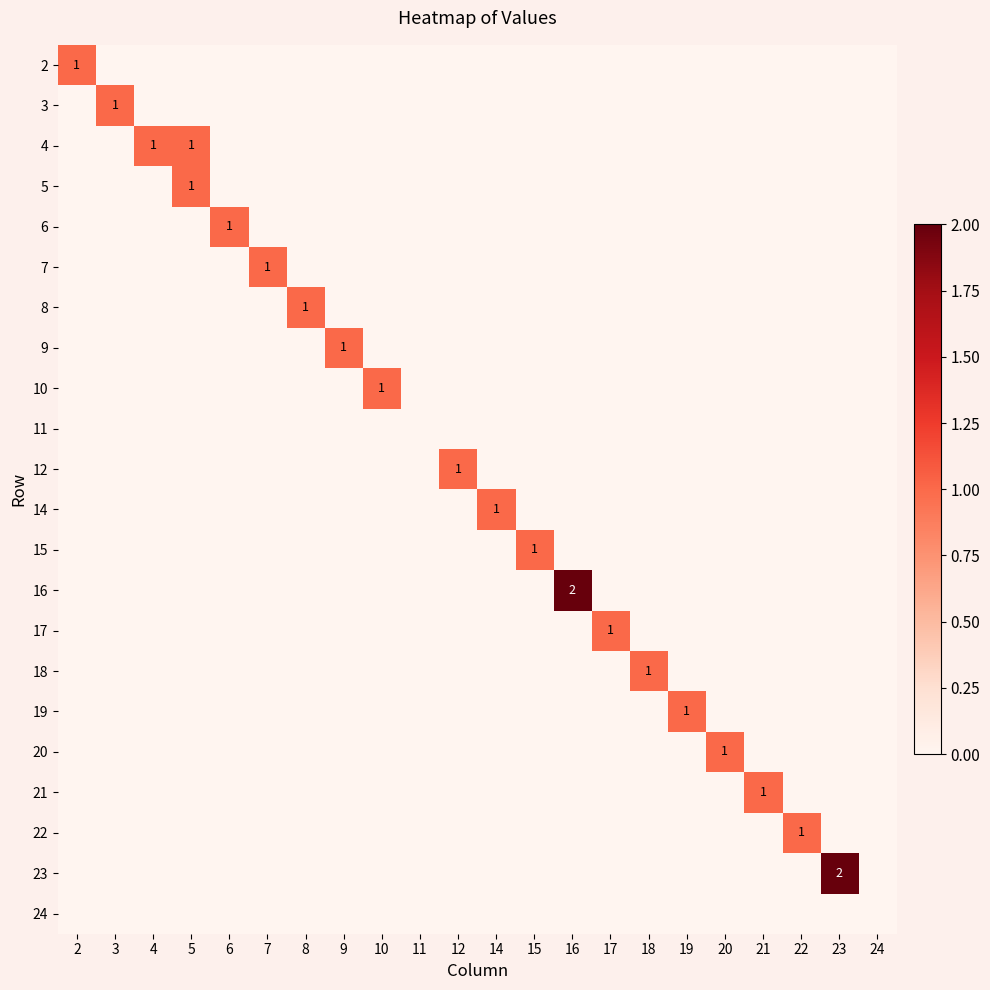

The value of 6 at 14 is 1. True or false?

False